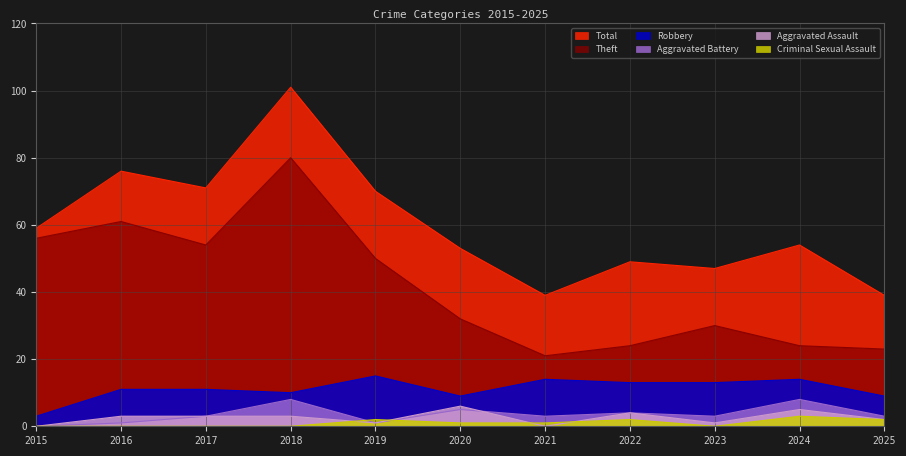

Is it true that Criminal Sexual Assault equals -1 at 2018?

False